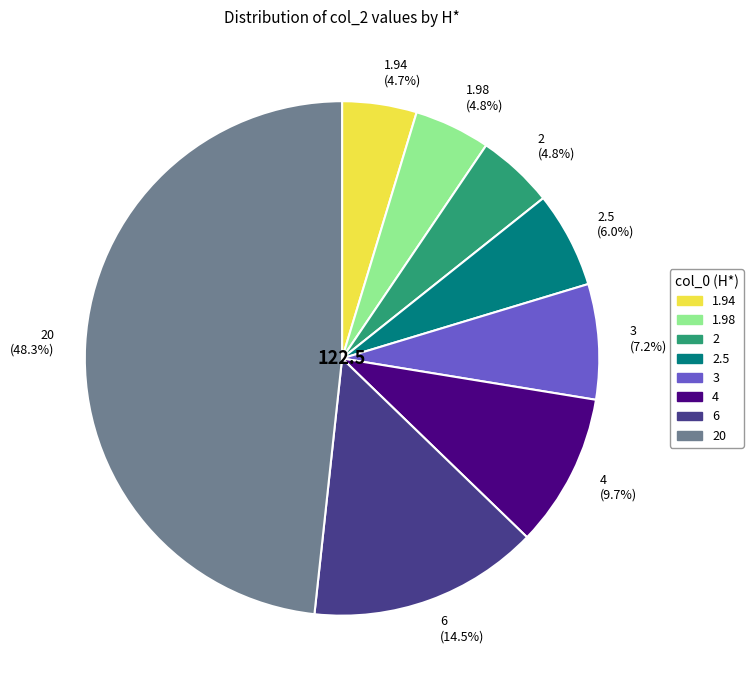

How many segments does this pie chart have?

8